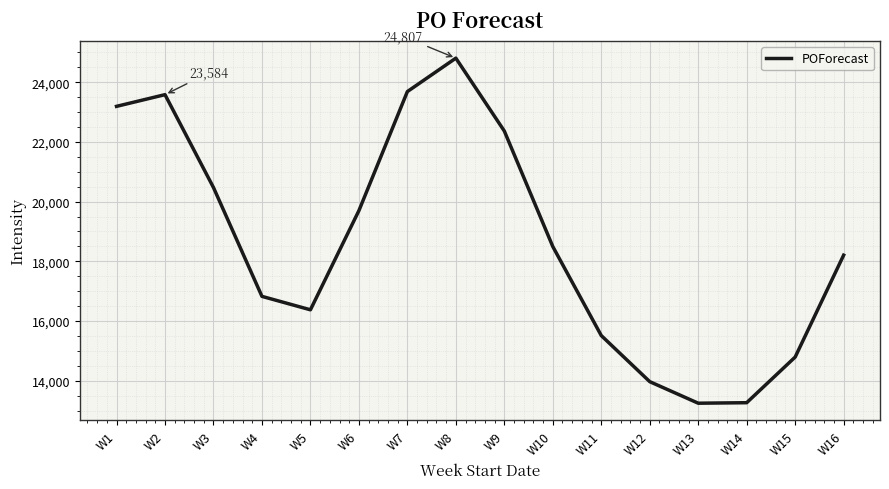

What is the ratio of the value at W5 to the value at W7?

0.7